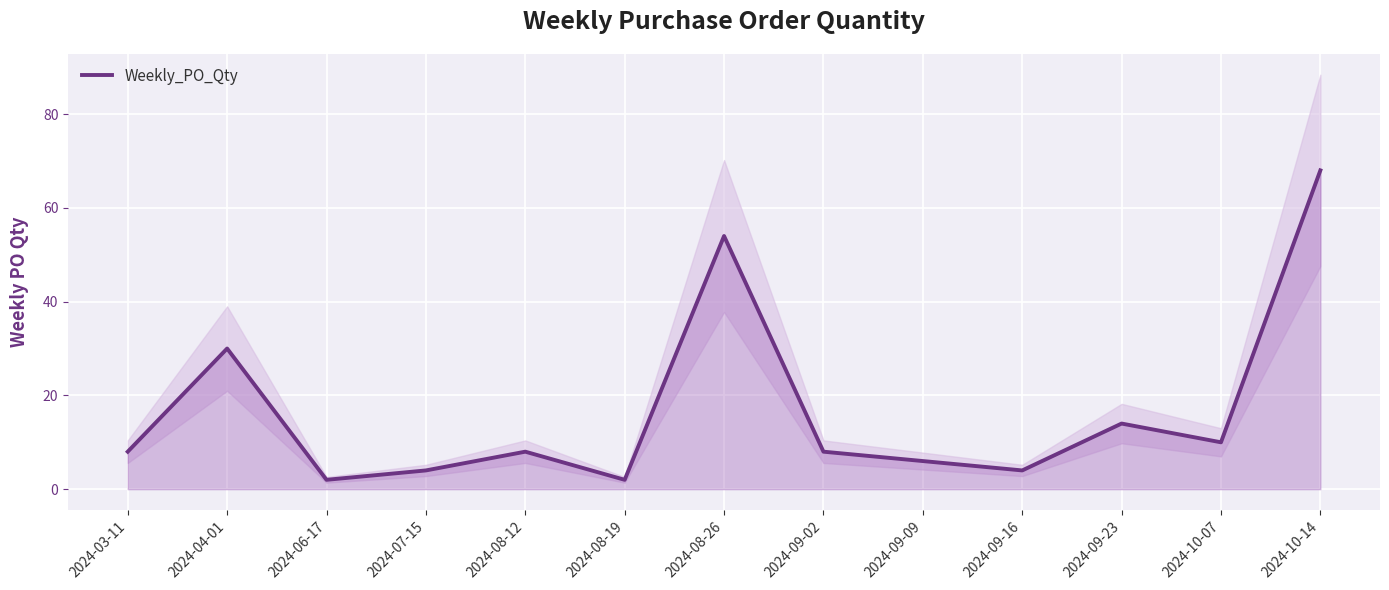

Reading left to right, what are all the values shown in this chart?

2024-03-11=8	2024-04-01=30	2024-06-17=2	2024-07-15=4	2024-08-12=8	2024-08-19=2	2024-08-26=54	2024-09-02=8	2024-09-09=6	2024-09-16=4	2024-09-23=14	2024-10-07=10	2024-10-14=68